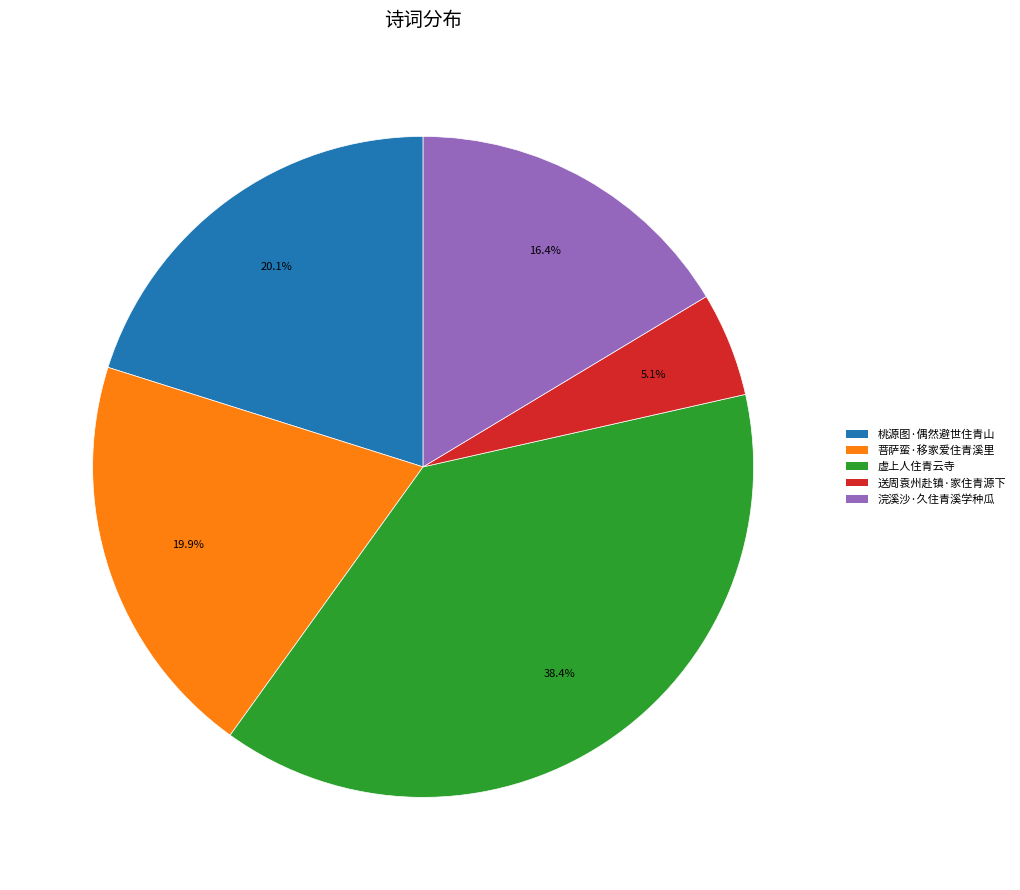

Is 菩萨蛮·移家爱住青溪里 the majority of the pie?

No